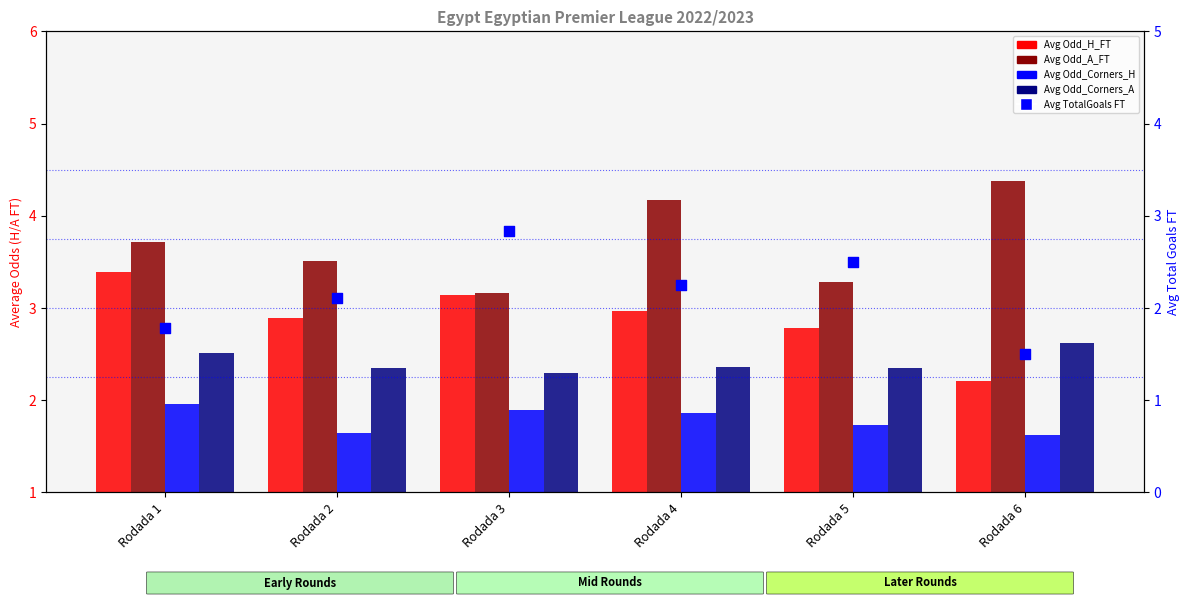

At how many categories does at least one series exceed 3?

6